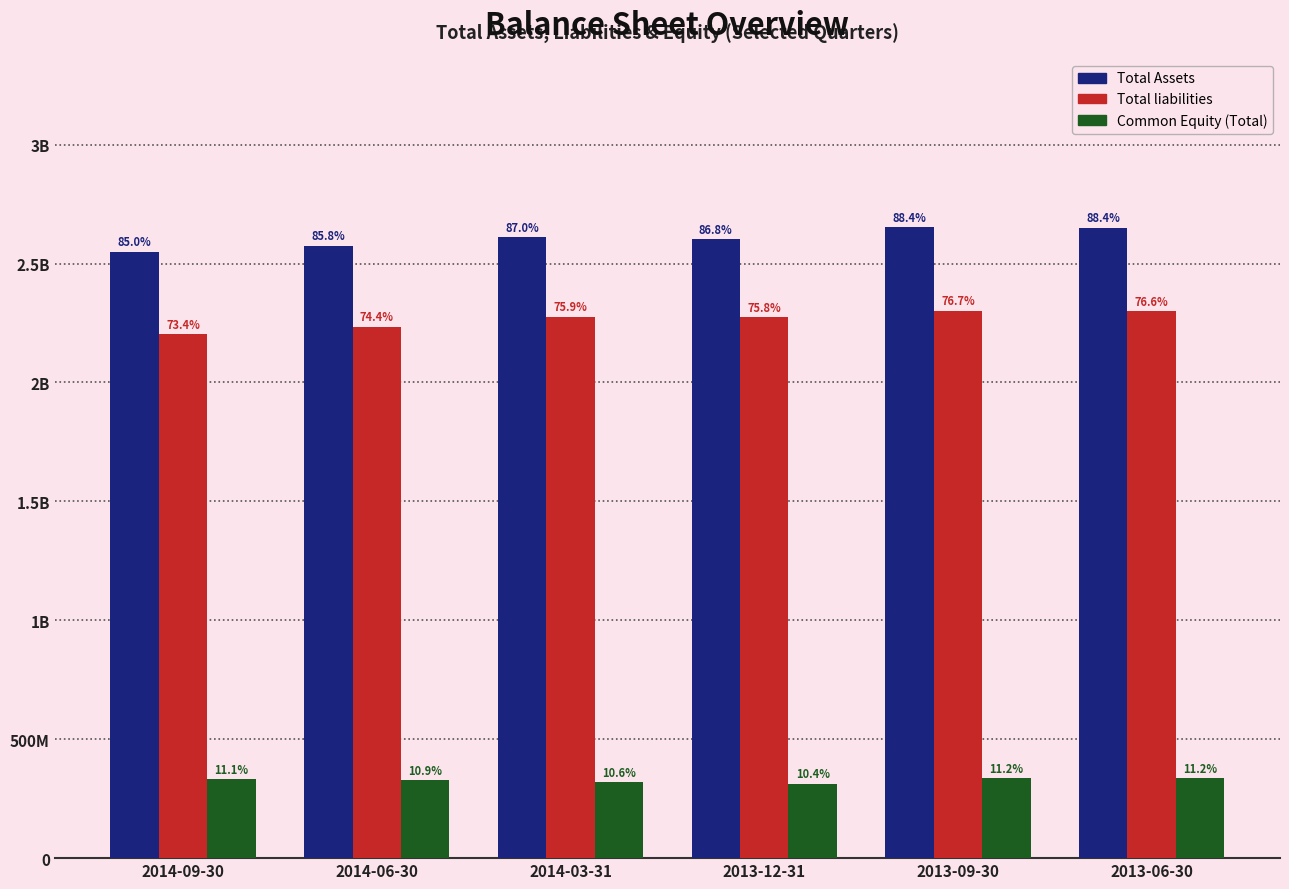

What are all the series names shown in the legend?

Total Assets, Total liabilities, Common Equity (Total)